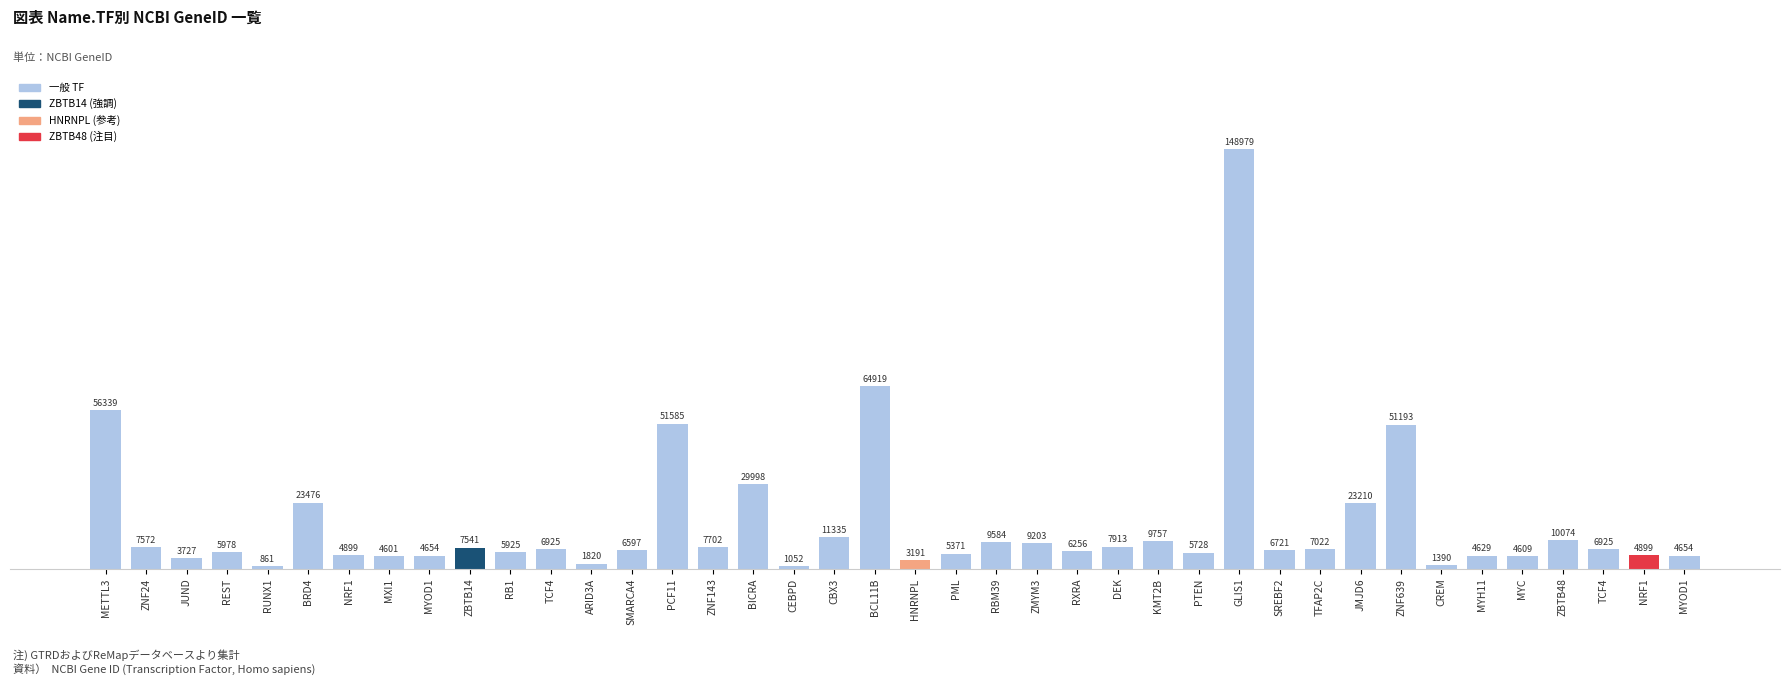

Reading left to right, list all the values displayed in this chart.

METTL3=56339	ZNF24=7572	JUND=3727	REST=5978	RUNX1=861	BRD4=23476	NRF1=4899	MXI1=4601	MYOD1=4654	ZBTB14=7541	RB1=5925	TCF4=6925	ARID3A=1820	SMARCA4=6597	PCF11=51585	ZNF143=7702	BICRA=29998	CEBPD=1052	CBX3=11335	BCL11B=64919	HNRNPL=3191	PML=5371	RBM39=9584	ZMYM3=9203	RXRA=6256	DEK=7913	KMT2B=9757	PTEN=5728	GLIS1=148979	SREBF2=6721	TFAP2C=7022	JMJD6=23210	ZNF639=51193	CREM=1390	MYH11=4629	MYC=4609	ZBTB48=10074	TCF4=6925	NRF1=4899	MYOD1=4654